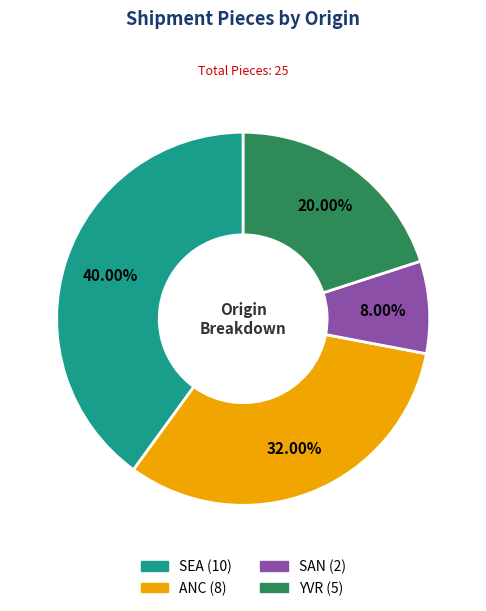

What is the total percentage of SEA and SAN?

48.0%